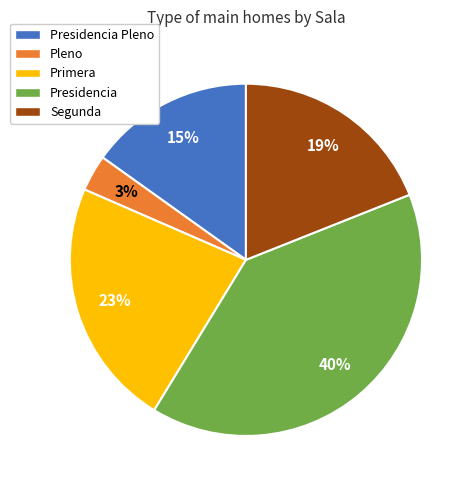

Which slice is the largest?

Presidencia